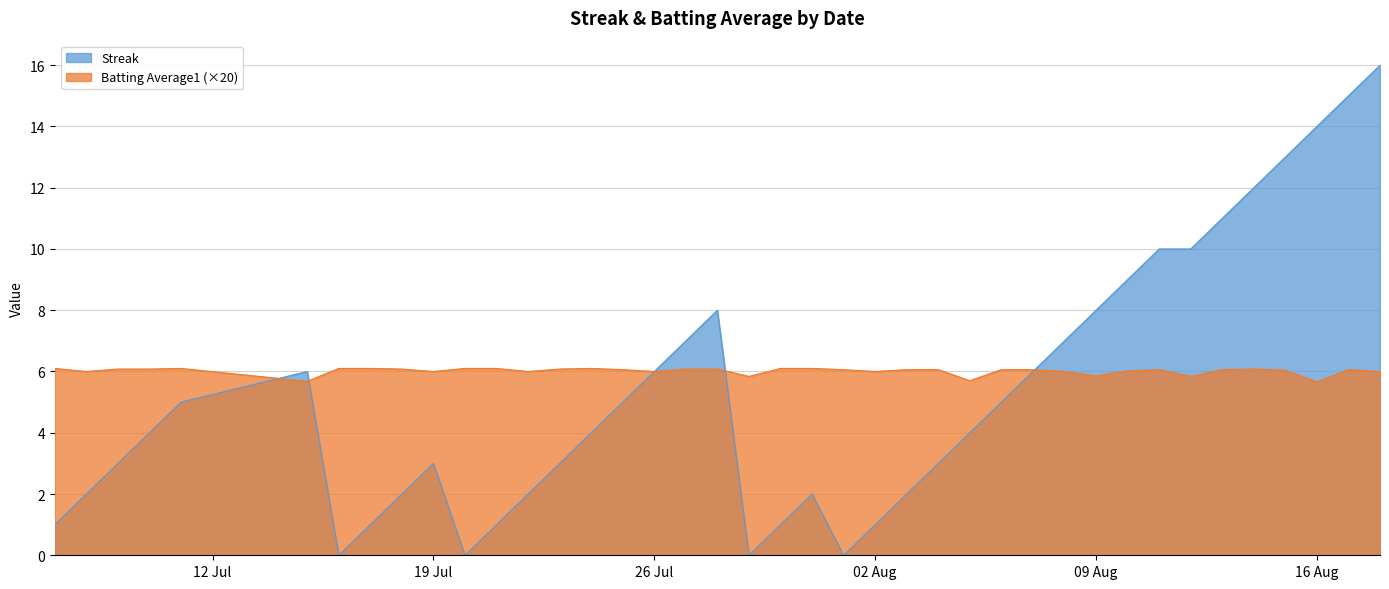

List the series in order of their overall mean, lowest first.

Streak, Batting Average1 (×20)